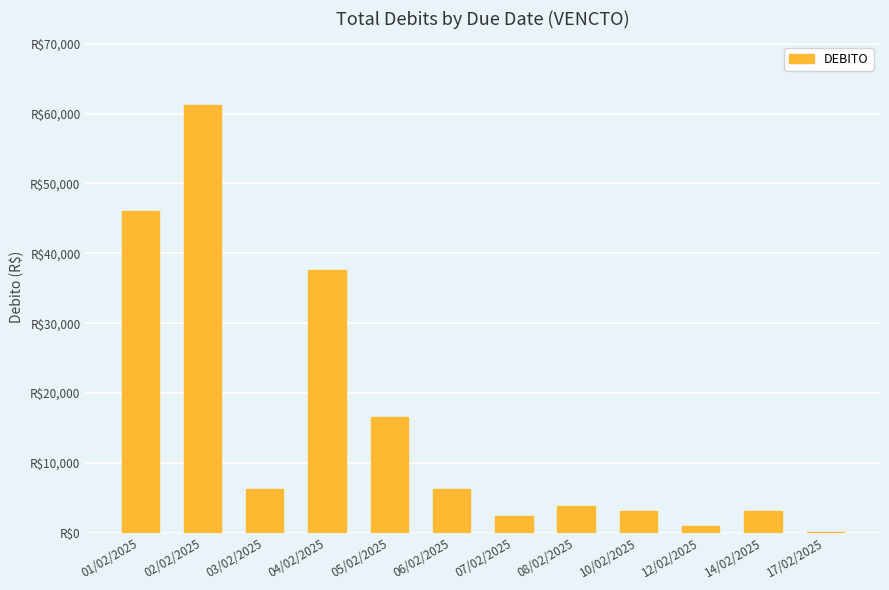

Reading right to left, what are all the values shown in this chart?

17/02/2025=164.1	14/02/2025=3051.1	12/02/2025=1038.3	10/02/2025=3063.9	08/02/2025=3857.2	07/02/2025=2357.4	06/02/2025=6221.1	05/02/2025=16597.1	04/02/2025=37580.9	03/02/2025=6278.6	02/02/2025=61161.9	01/02/2025=46125.6